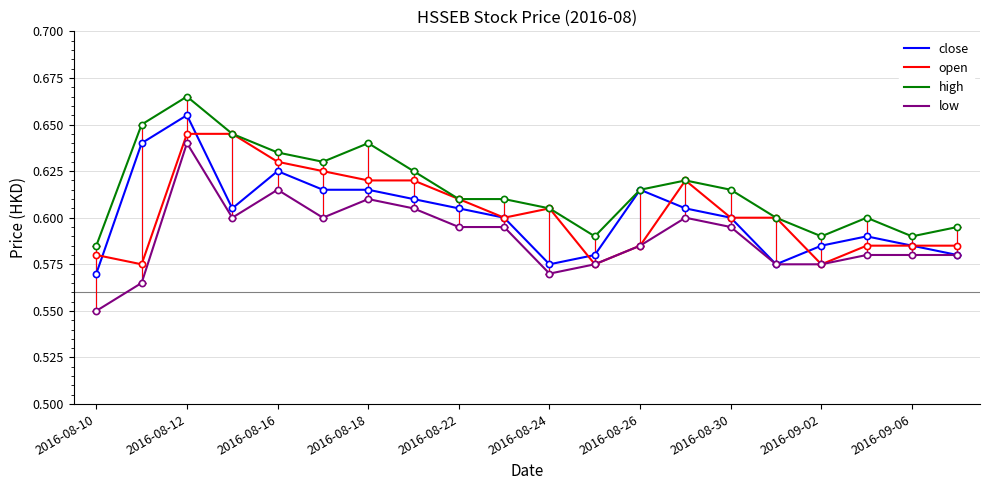

At how many categories does at least one series exceed 0?

20